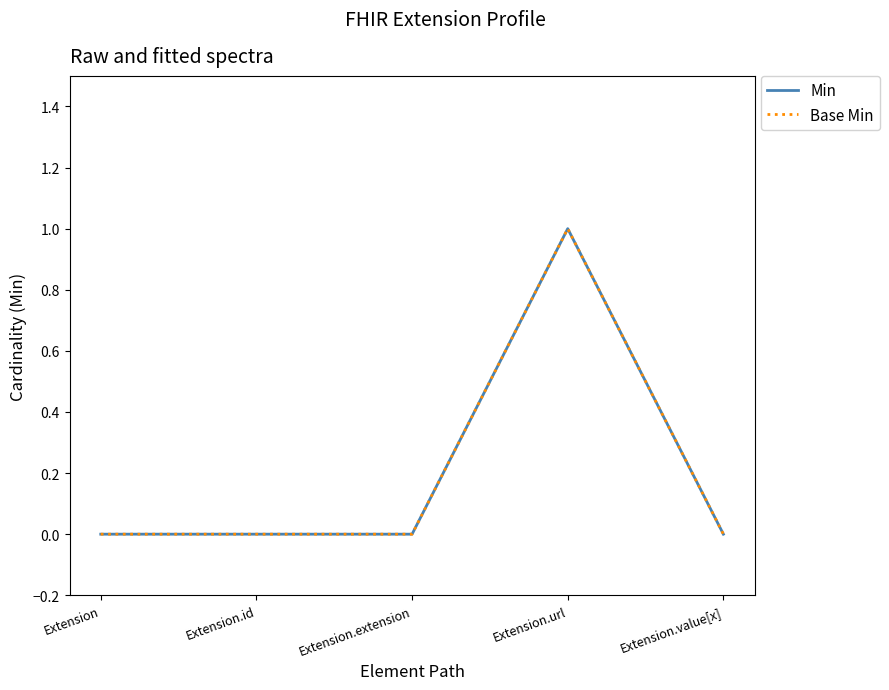

Reading left to right, extract all data points from this chart.

Min: Extension=0	Extension.id=0	Extension.extension=0	Extension.url=1	Extension.value[x]=0
Base Min: Extension=0	Extension.id=0	Extension.extension=0	Extension.url=1	Extension.value[x]=0